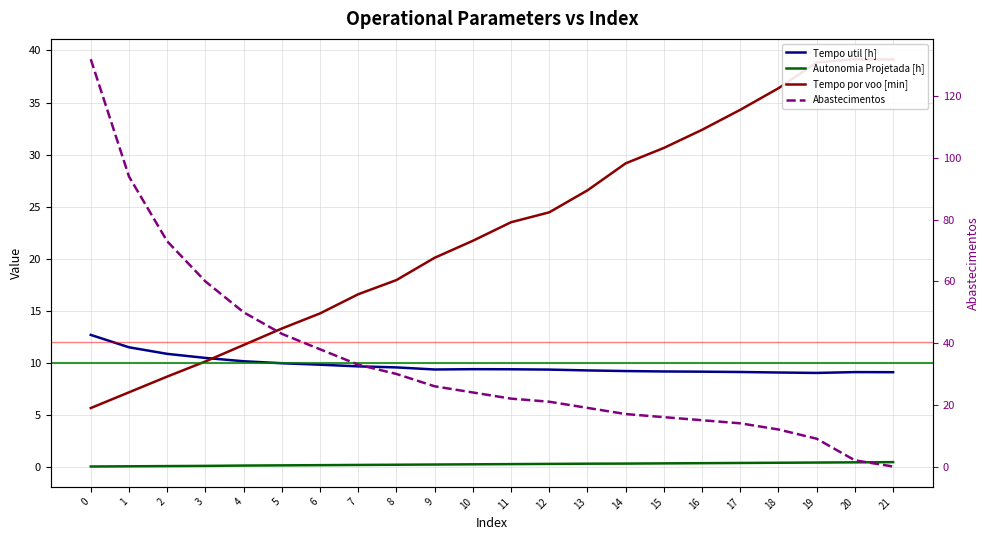

Is the value of Tempo por voo [min] at 8 greater than the value of Tempo util [h] at 13?

Yes